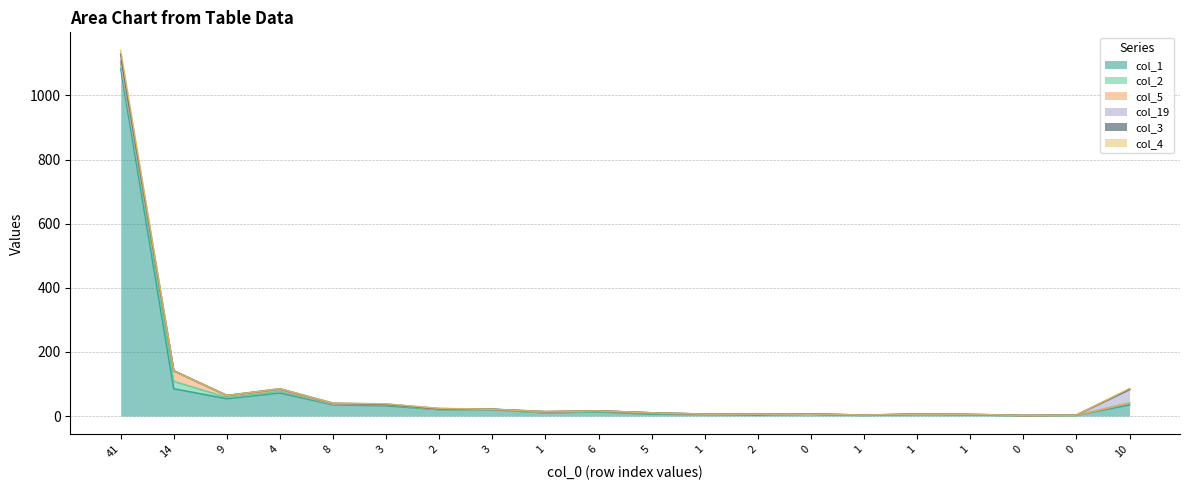

What is the value of the col_5 point at the 10th from the left?

2